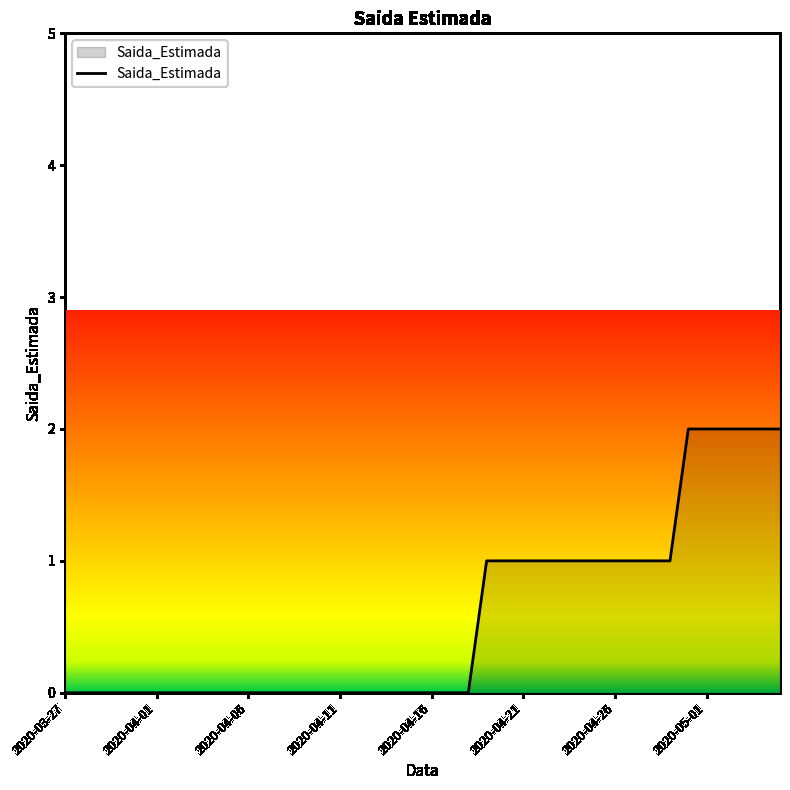

How many lines are shown in the chart?

1